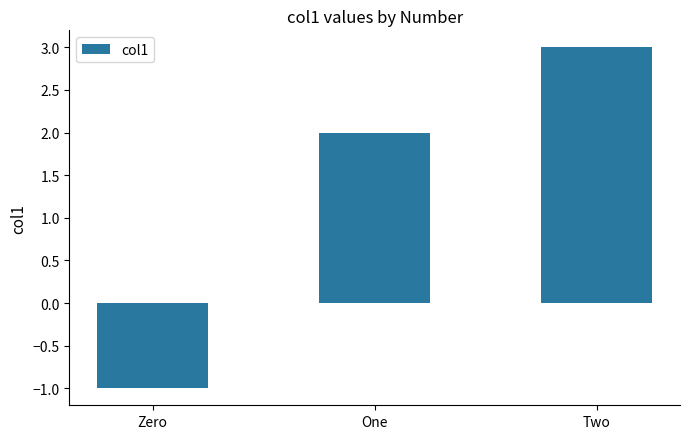

What is the smallest value displayed?

-1